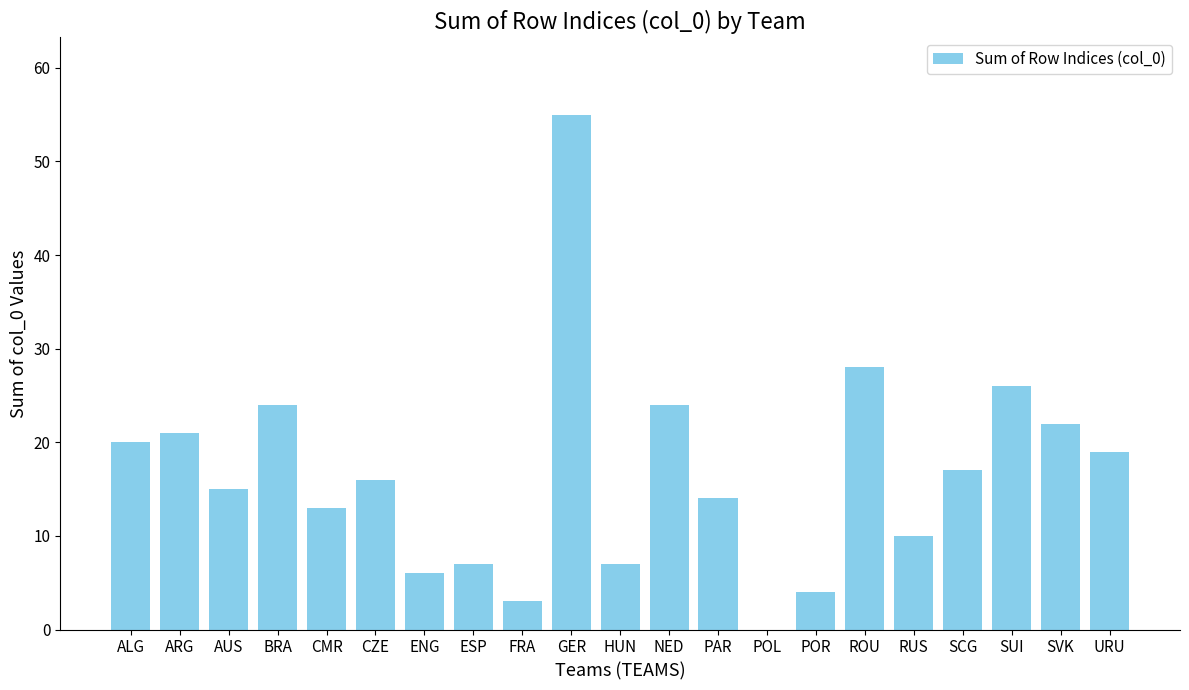

Count the number of categories in the chart.

21